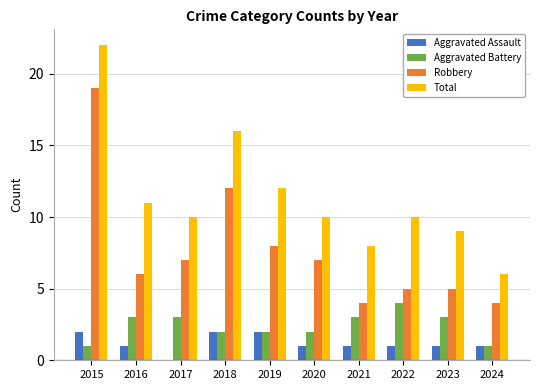

What are all the series names shown in the legend?

Aggravated Assault, Aggravated Battery, Robbery, Total